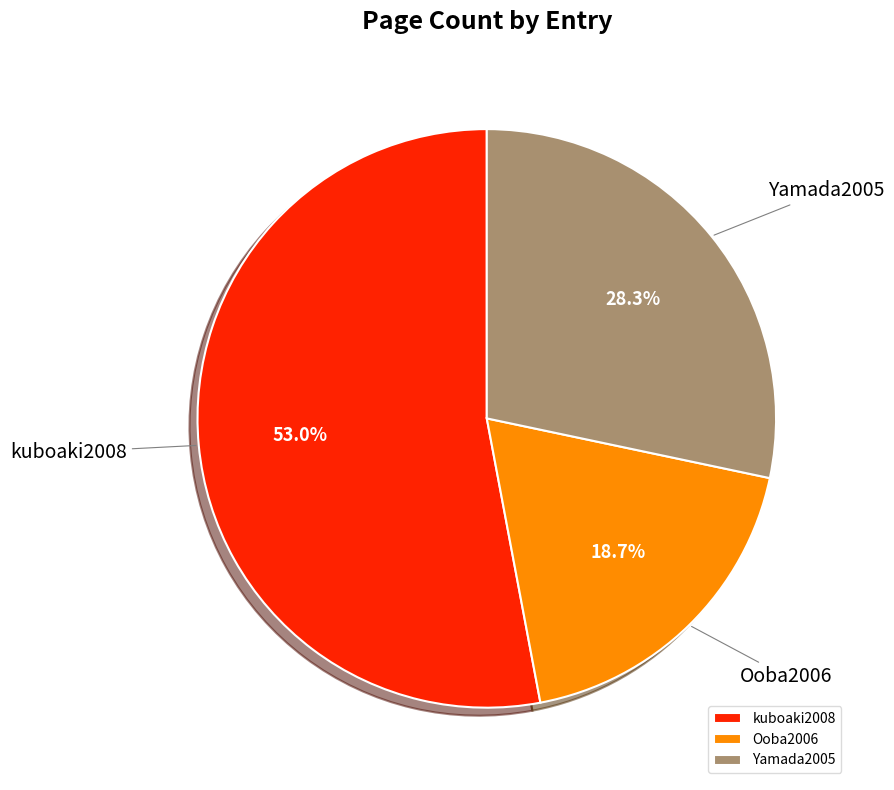

To the nearest percent, what is the average slice percentage?

33%